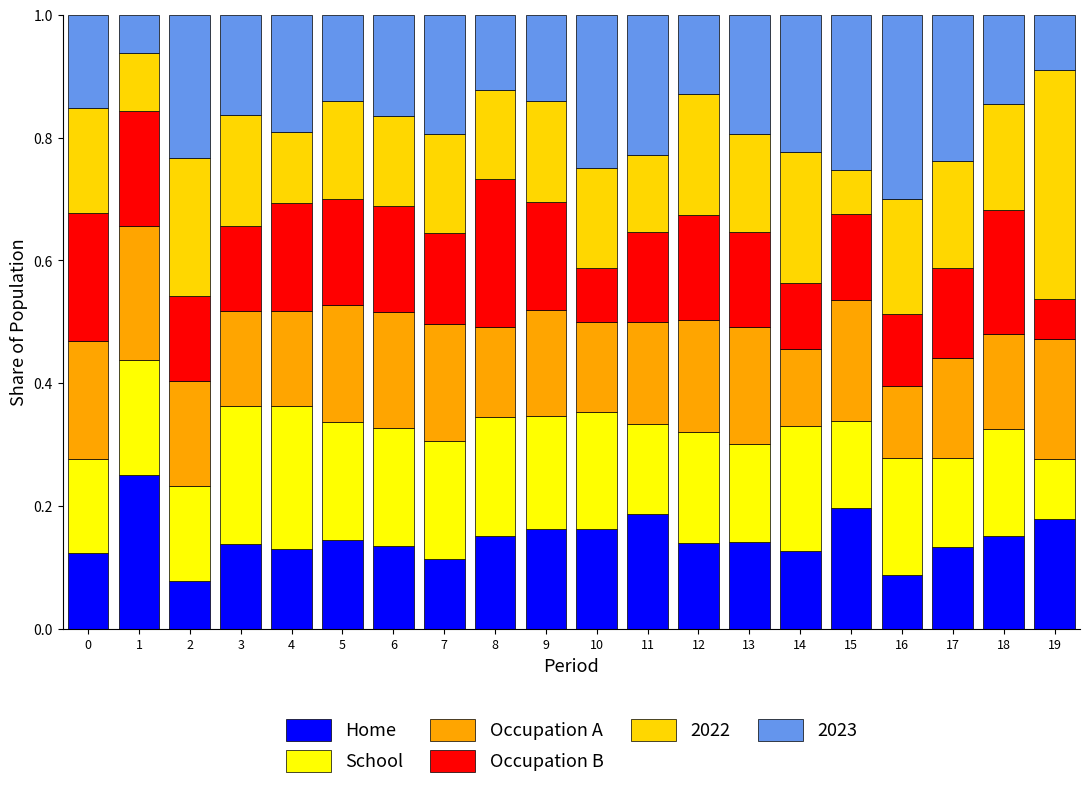

How many Home values are between 0 and 1?

20